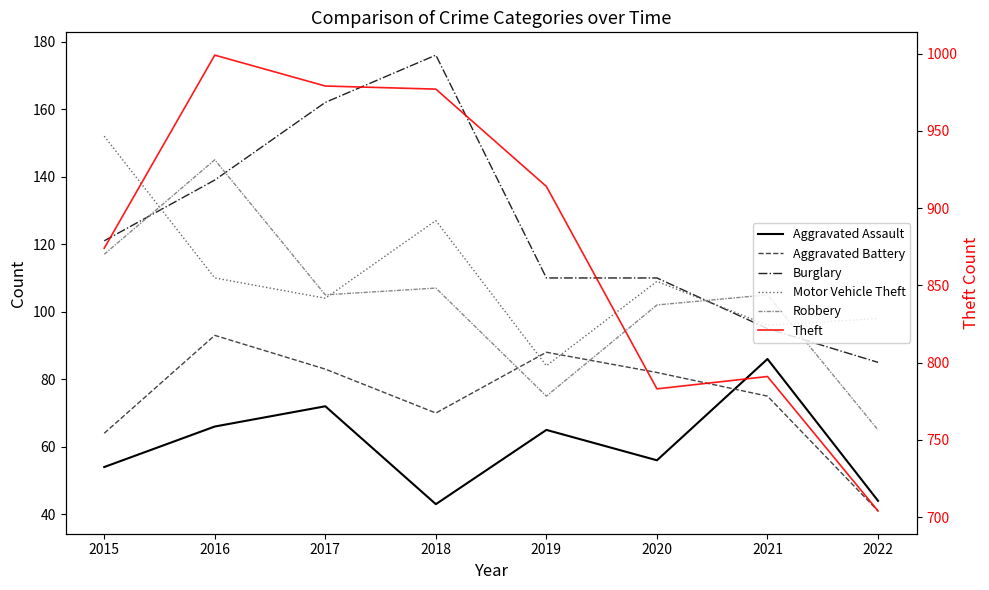

What is the difference between the Aggravated Assault values at 2017 and 2016?

6